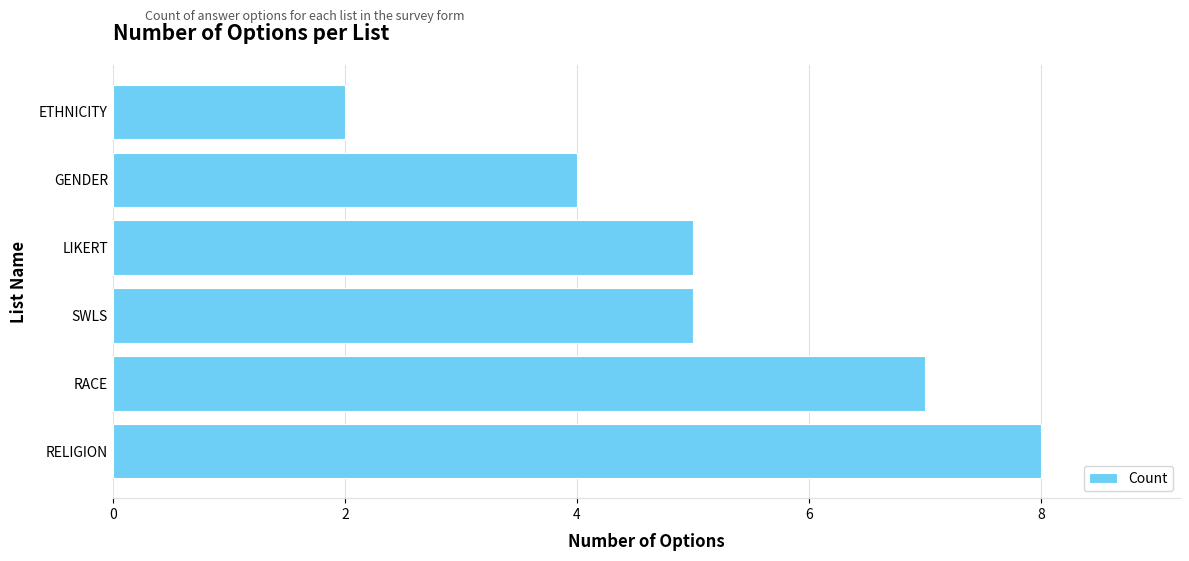

What is the difference between the values at GENDER and RACE?

3